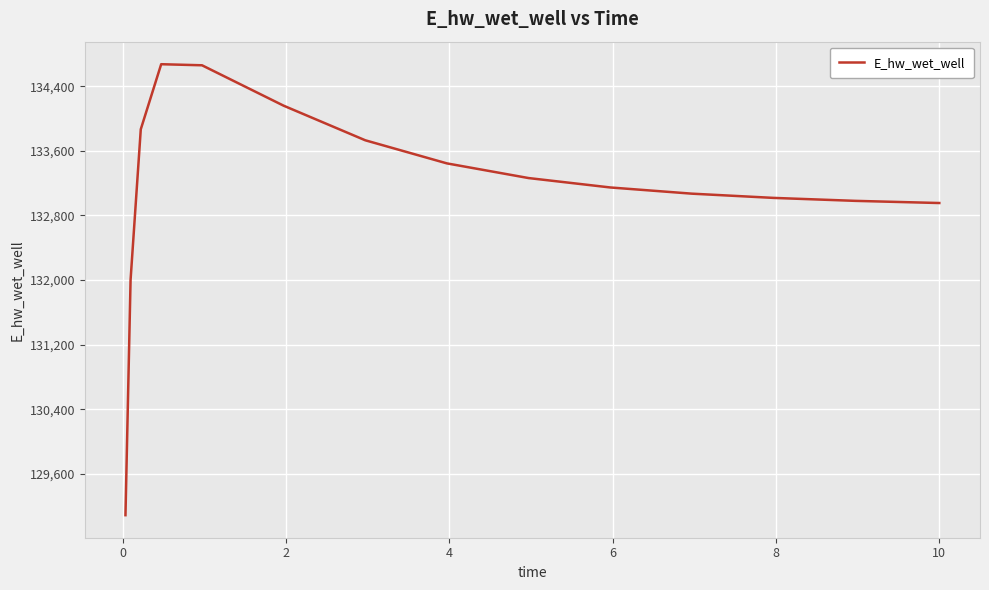

True or false: the data has more than 2 interior local peaks.

False